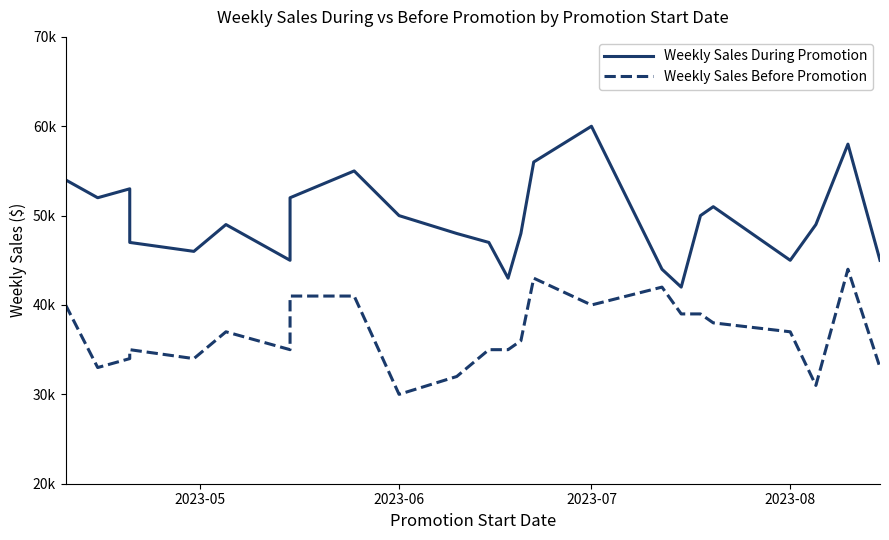

Does the chart have visible grid lines?

No